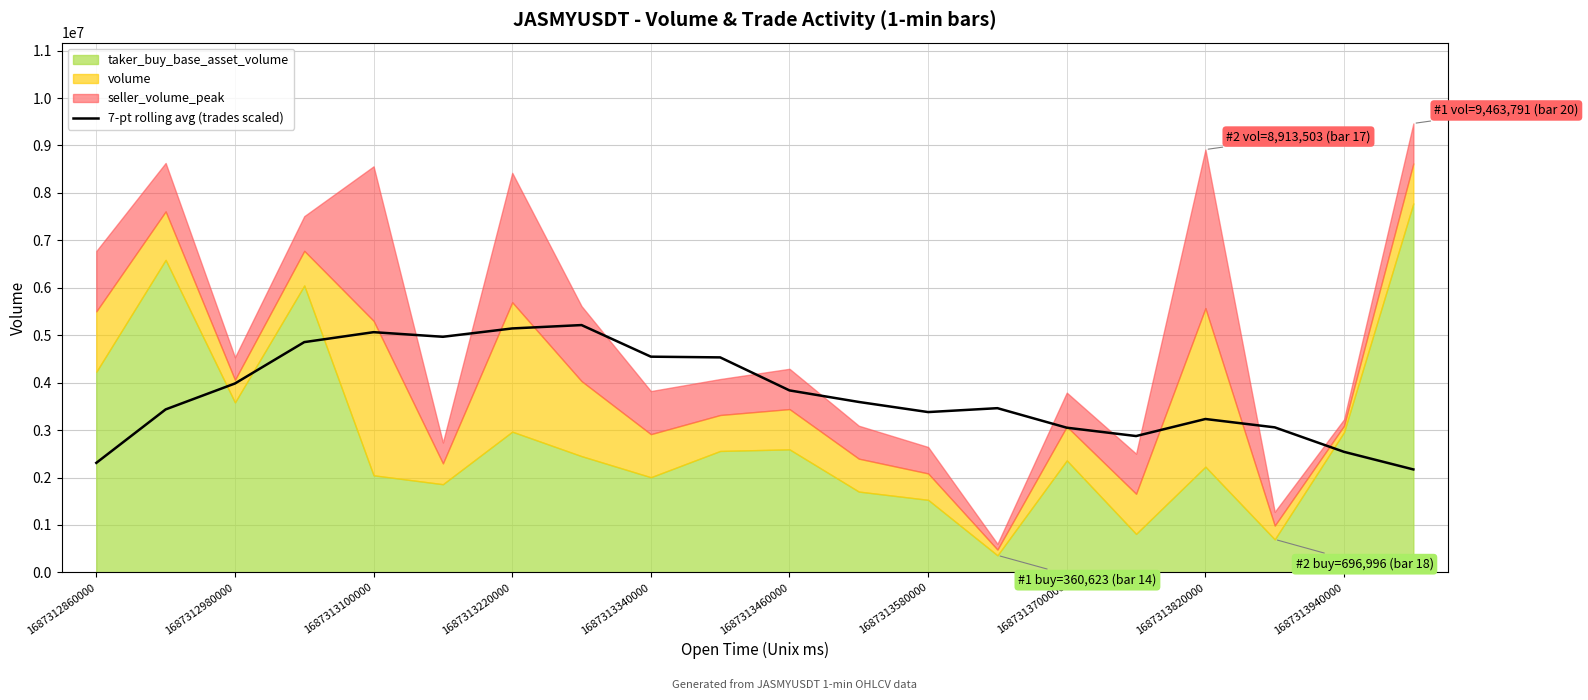

Is it true that 7-pt rolling avg (trades scaled) equals 6212153.3 at 1687313340000?

False